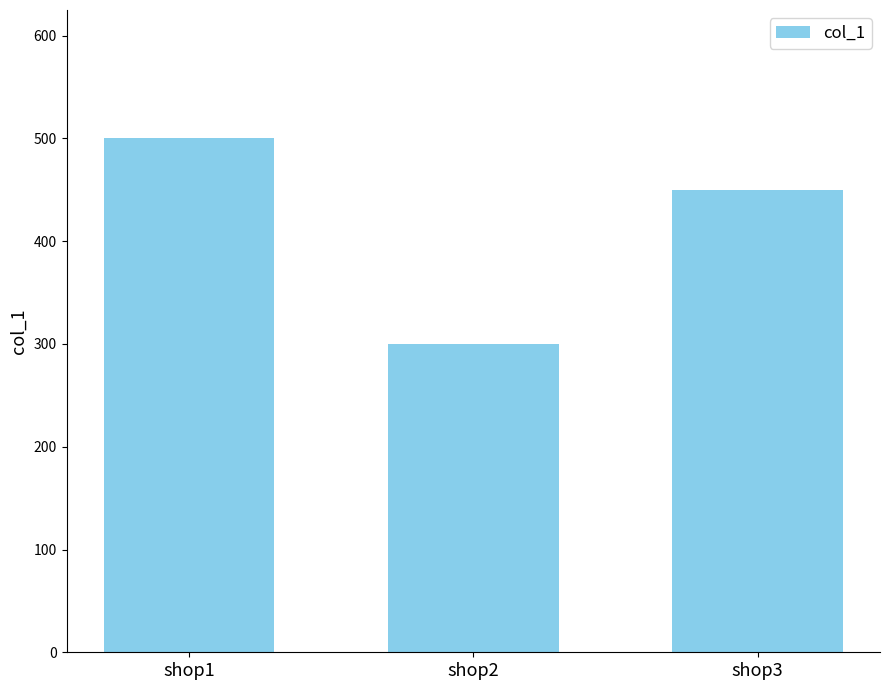

Reading left to right, transcribe all the data shown in this chart.

500	300	450